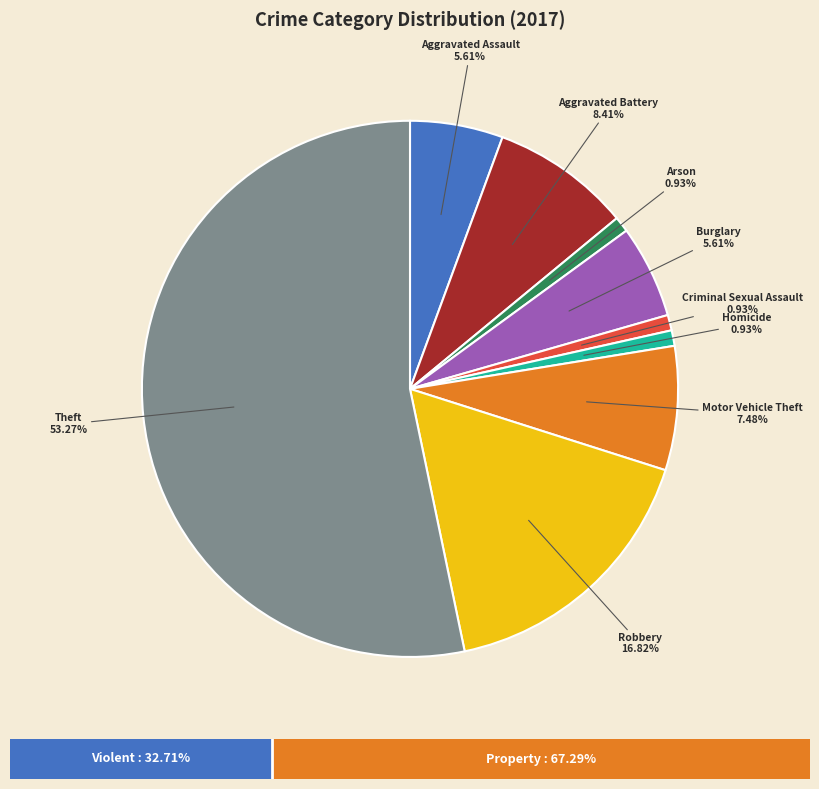

What percentage is the Robbery slice, to the nearest percent?

17%